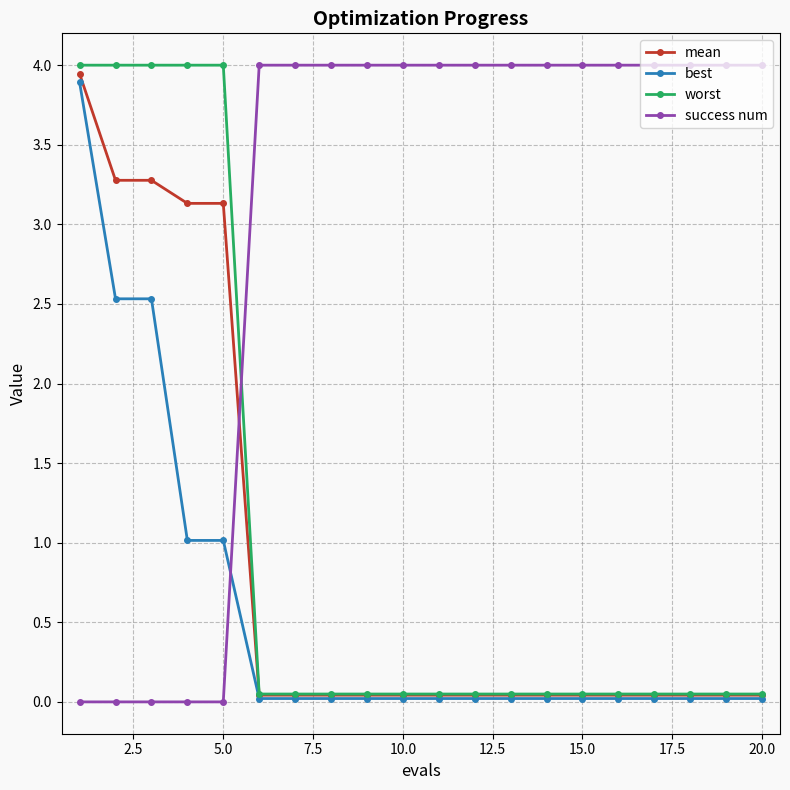

How many categories are shown in the chart?

20